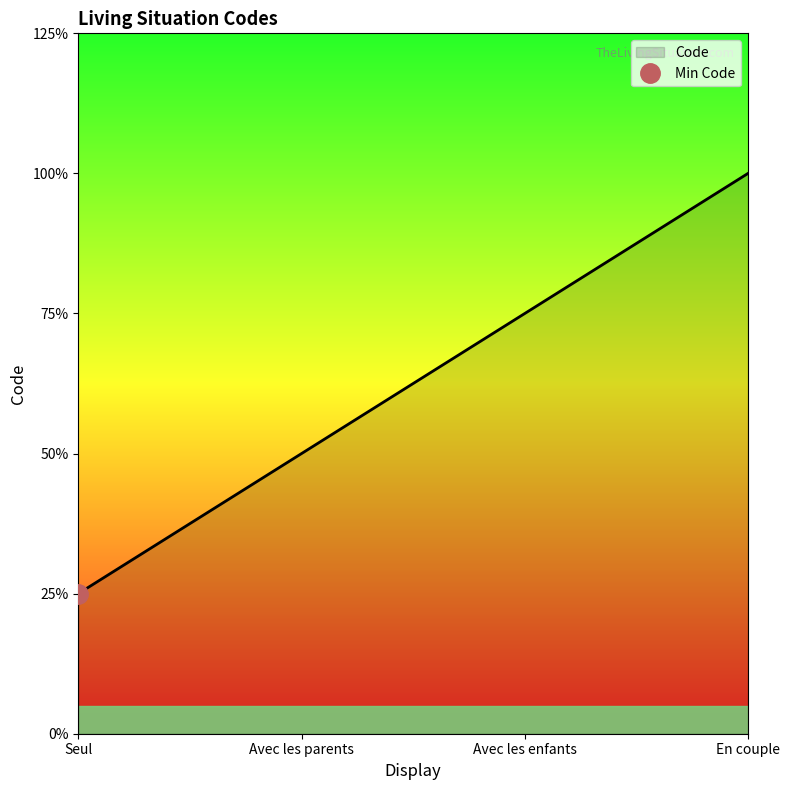

How many values are below 3?

2